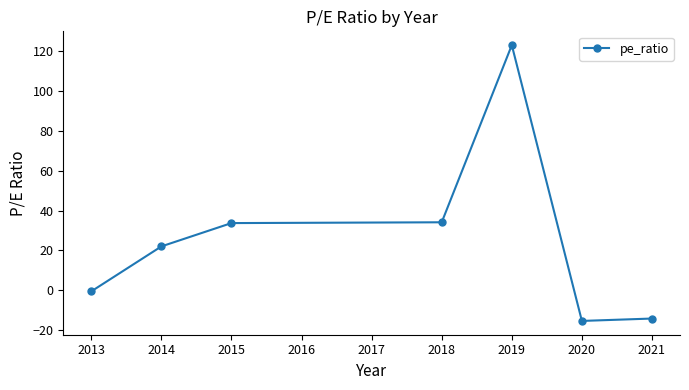

Which label corresponds to the largest value in the chart?

2019